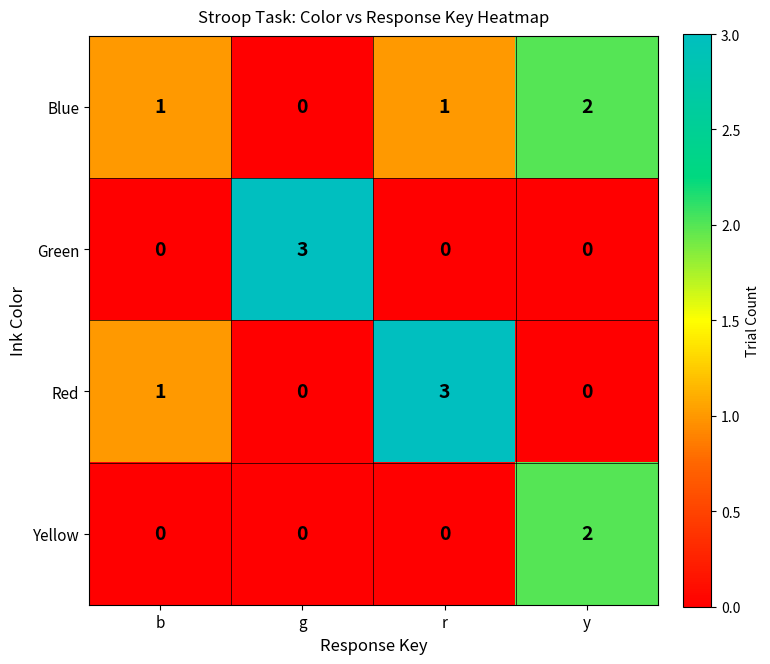

What is the greatest value displayed?

3